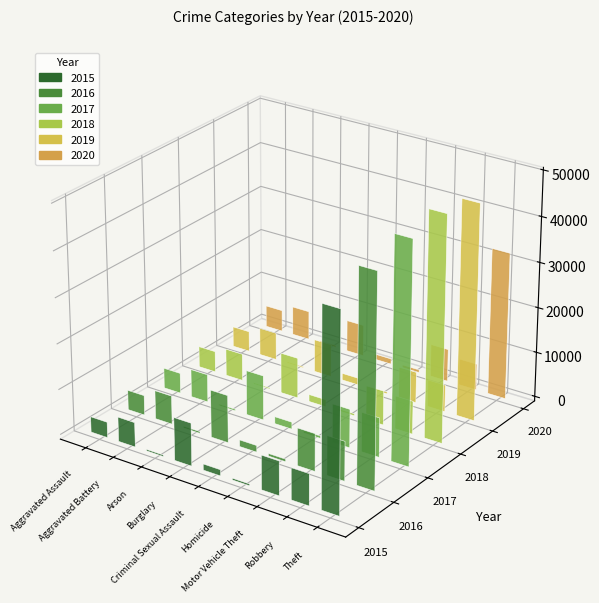

How many bars are there in total?

54